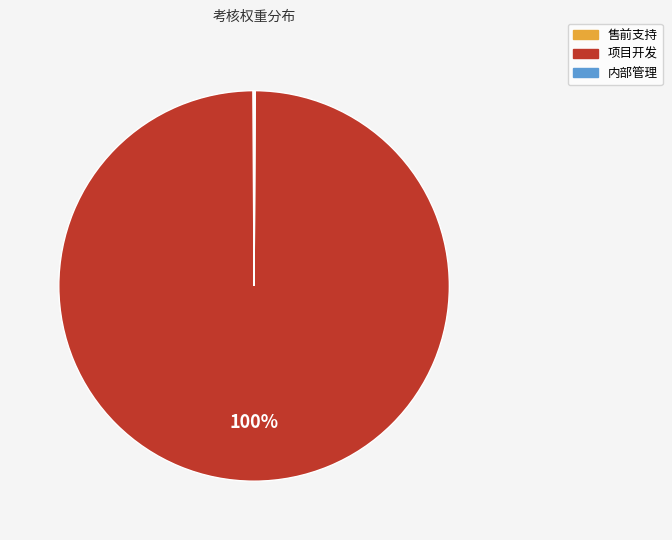

What is the majority slice?

项目开发